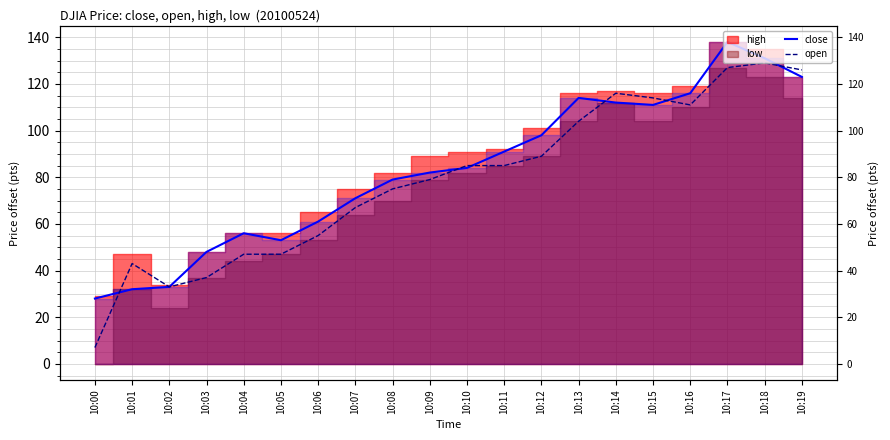

What value does the close series have at 10:09, to the nearest 10?

80